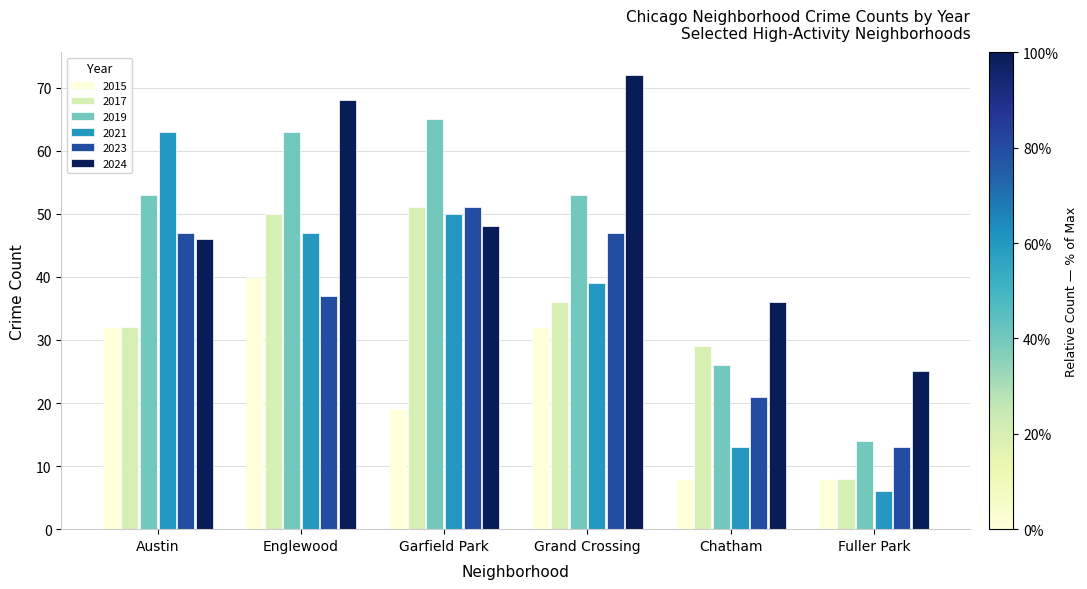

Which category has the highest value across all series?

Grand Crossing